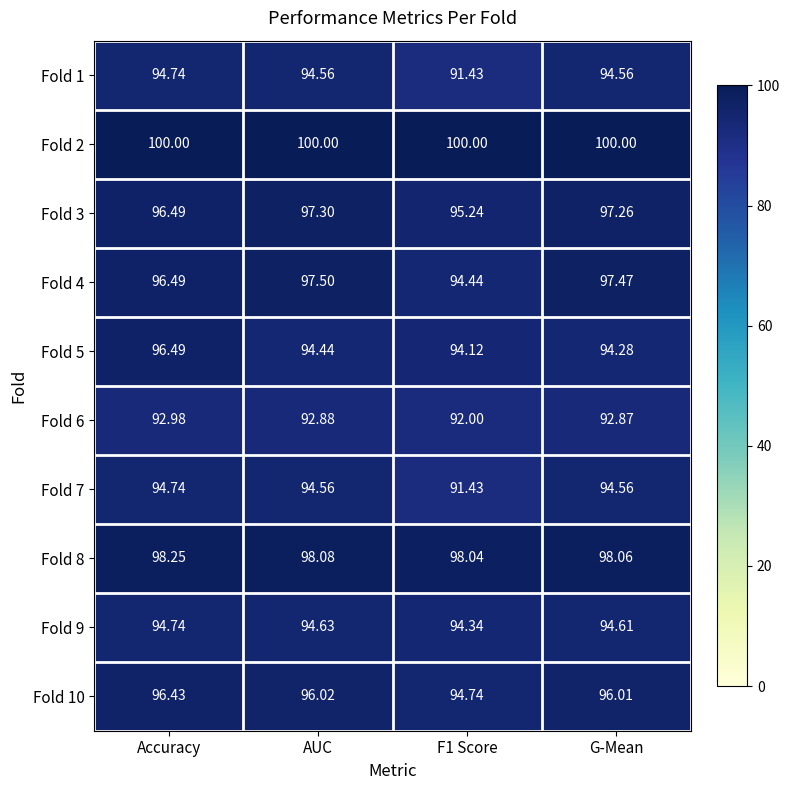

At which category is the sum across all series the highest?

Accuracy